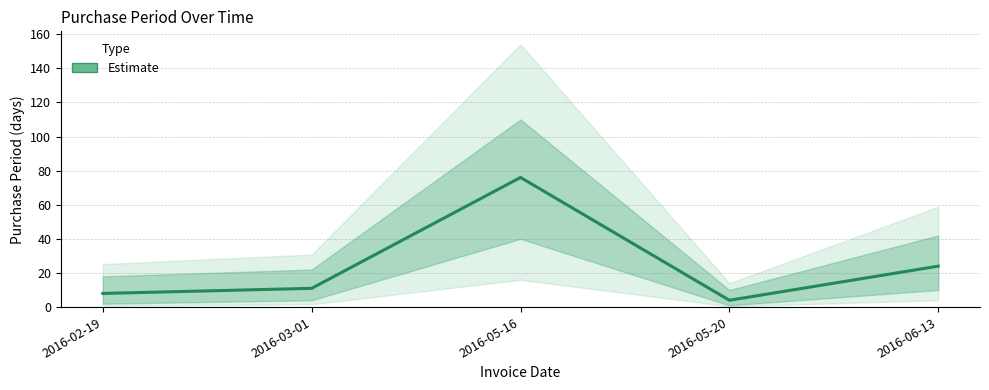

What is the average value?

25